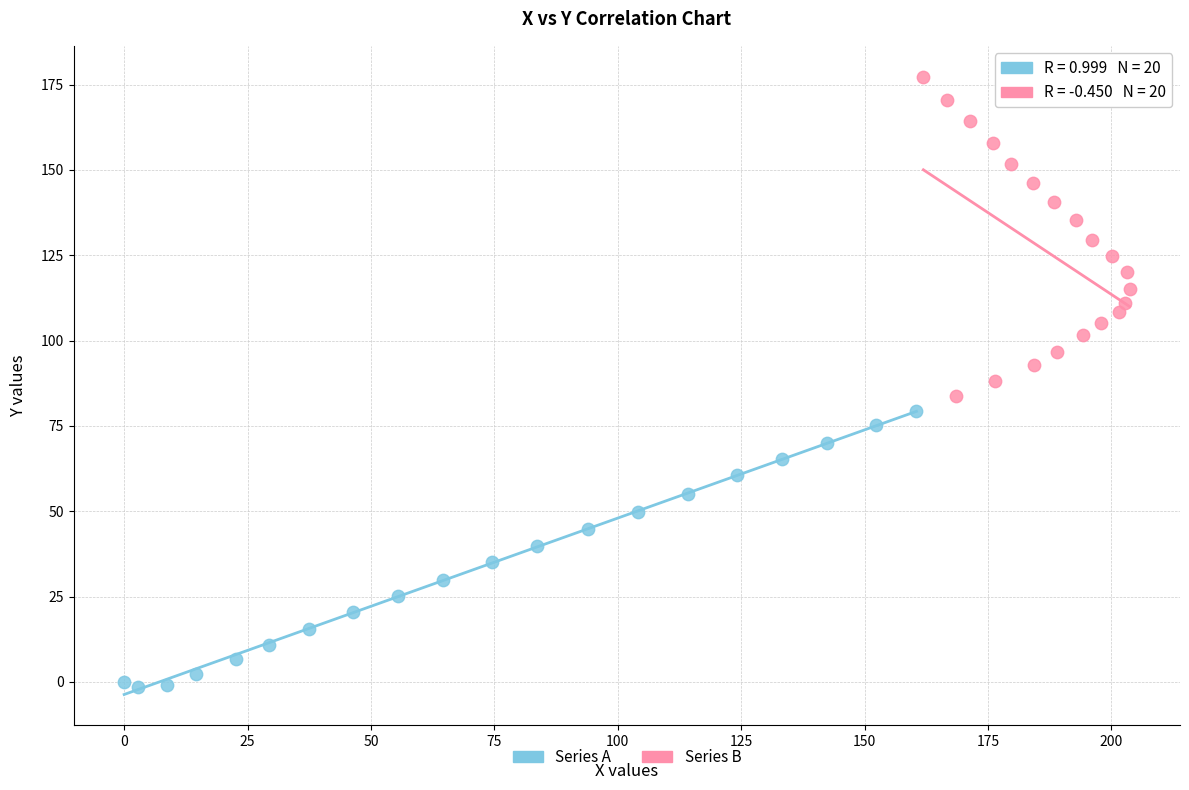

Which series contains the lowest Y value?

Series A